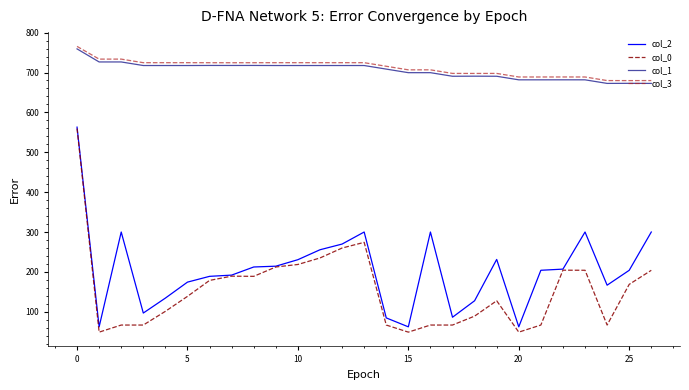

True or false: col_1 and col_0 intersect in this chart.

False